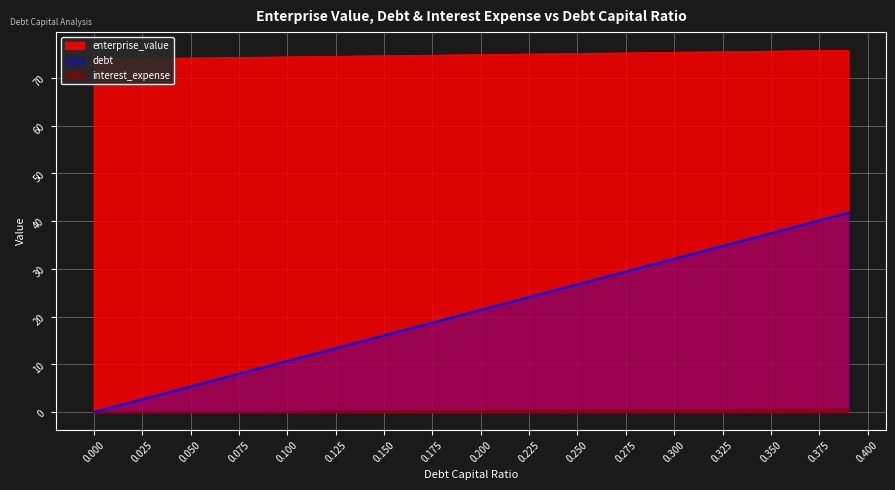

Rank the categories by interest_expense value from highest to lowest.

0.39, 0.38, 0.37, 0.36, 0.35, 0.34, 0.33, 0.32, 0.31, 0.3, 0.29, 0.28, 0.27, 0.26, 0.25, 0.24, 0.23, 0.22, 0.21, 0.2, 0.19, 0.18, 0.17, 0.16, 0.15, 0.14, 0.13, 0.12, 0.11, 0.1, 0.09, 0.08, 0.07, 0.06, 0.05, 0.04, 0.03, 0.02, 0.01, 0.0